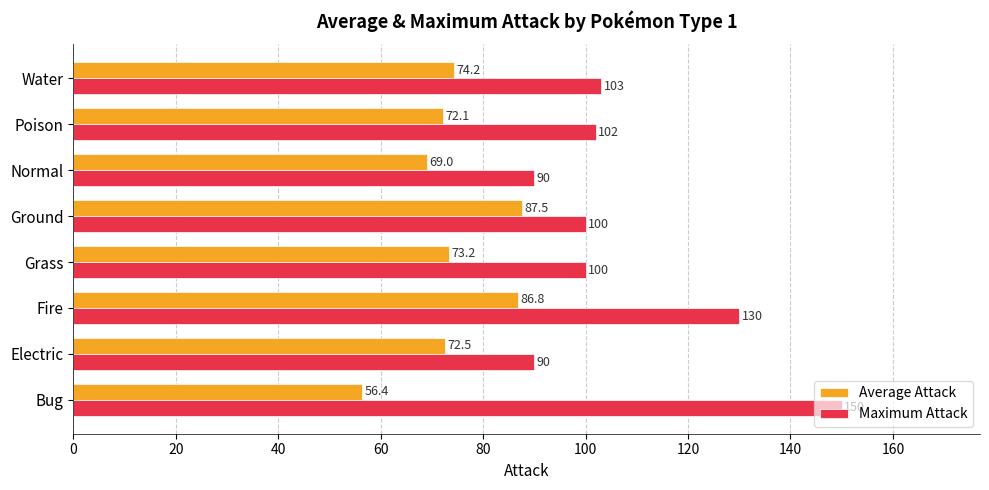

Is the value of Maximum Attack at Electric greater than the value of Average Attack at Ground?

Yes